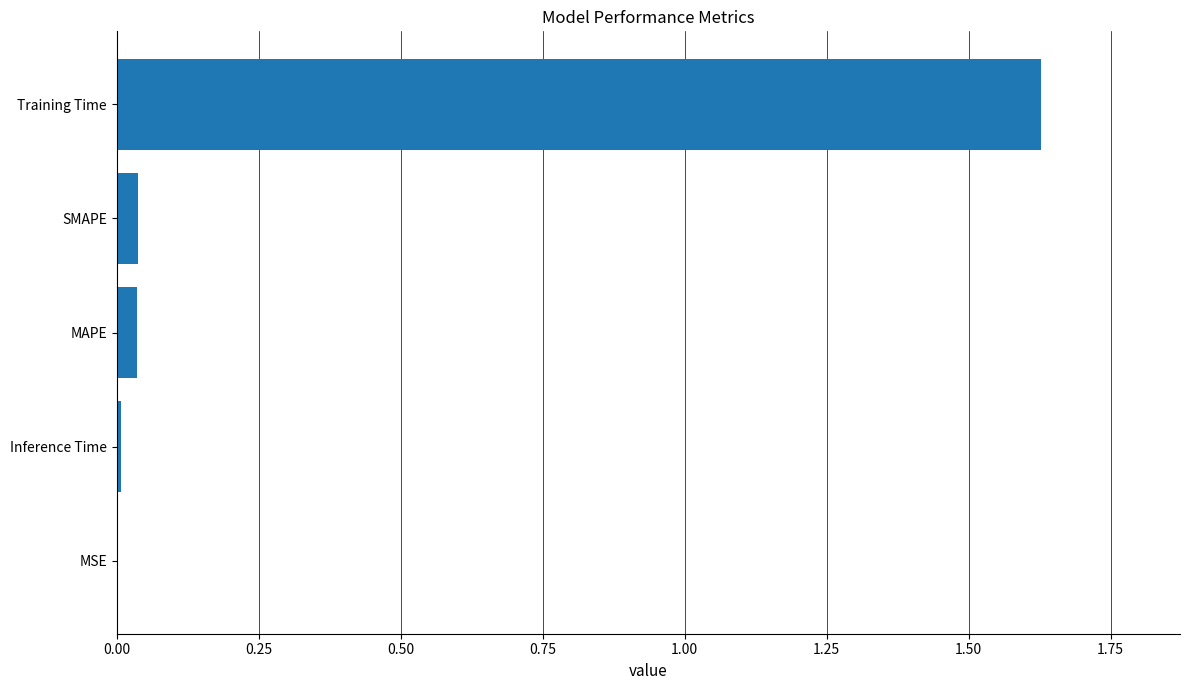

What is the sum of all values?

1.7